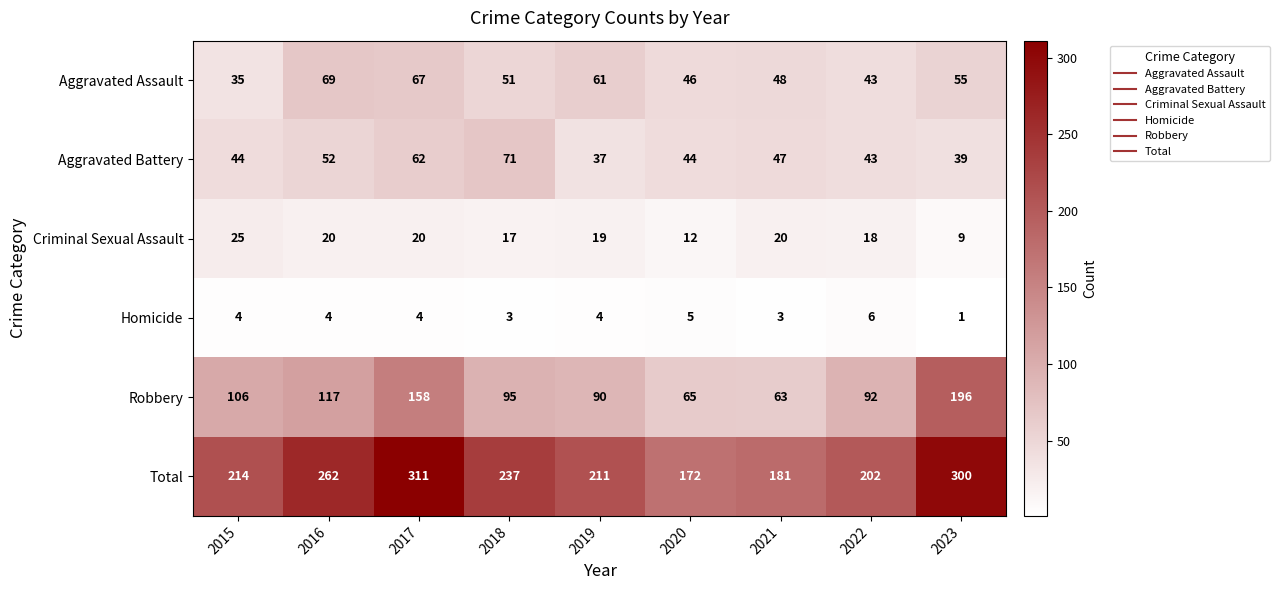

At which label is Aggravated Battery closest to 54?

2016